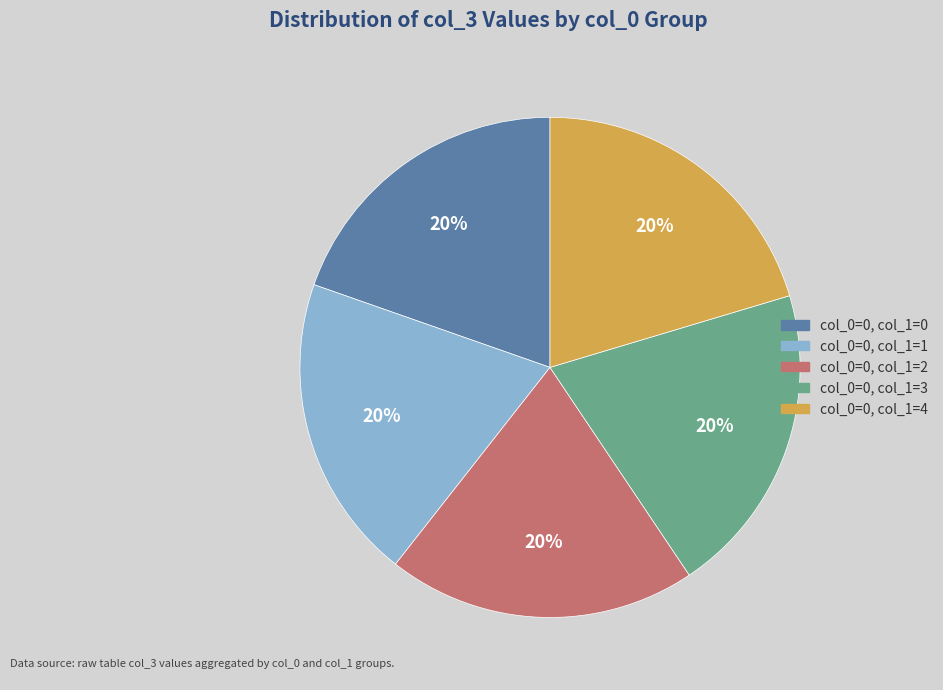

Is there any slice that represents more than half of the pie?

No